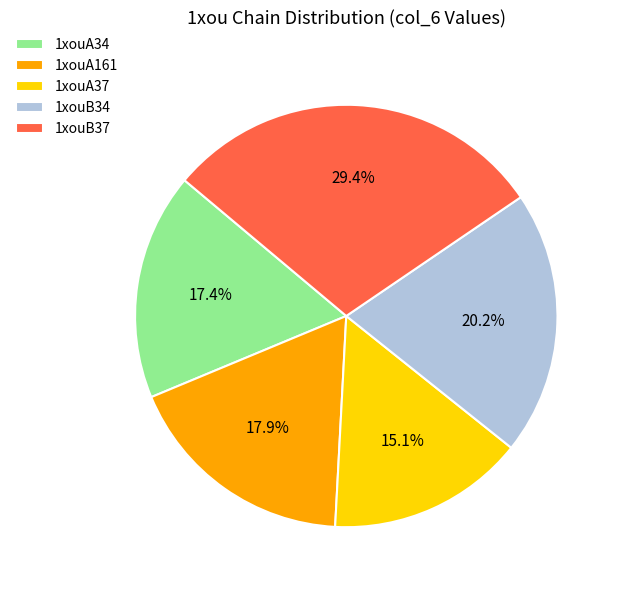

Between 1xouA37 and 1xouB37, which is larger?

1xouB37